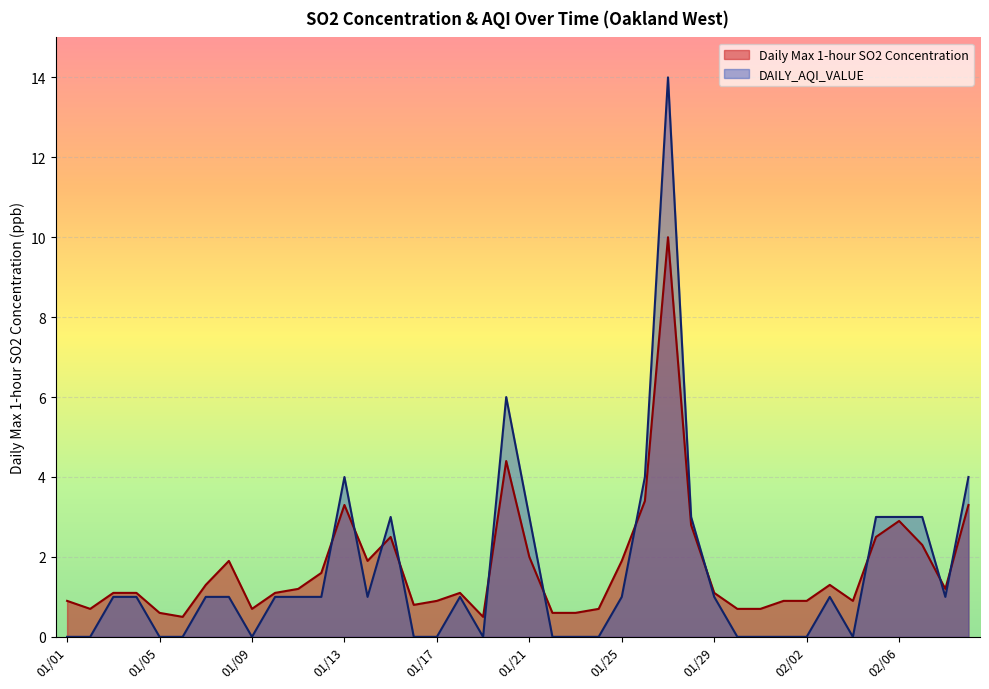

Is it true that DAILY_AQI_VALUE equals -4.7 at 01/31?

False